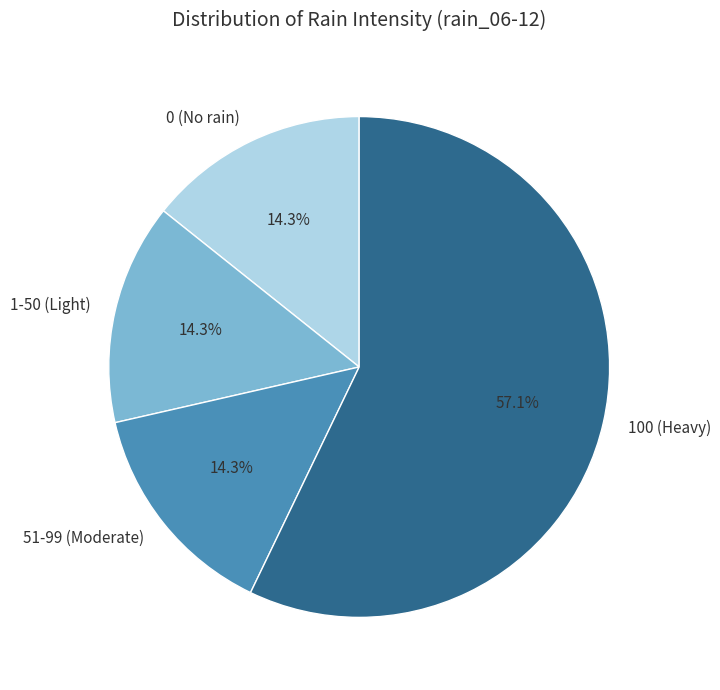

Is the sum of 100 (Heavy) and 51-99 (Moderate) greater than half?

Yes